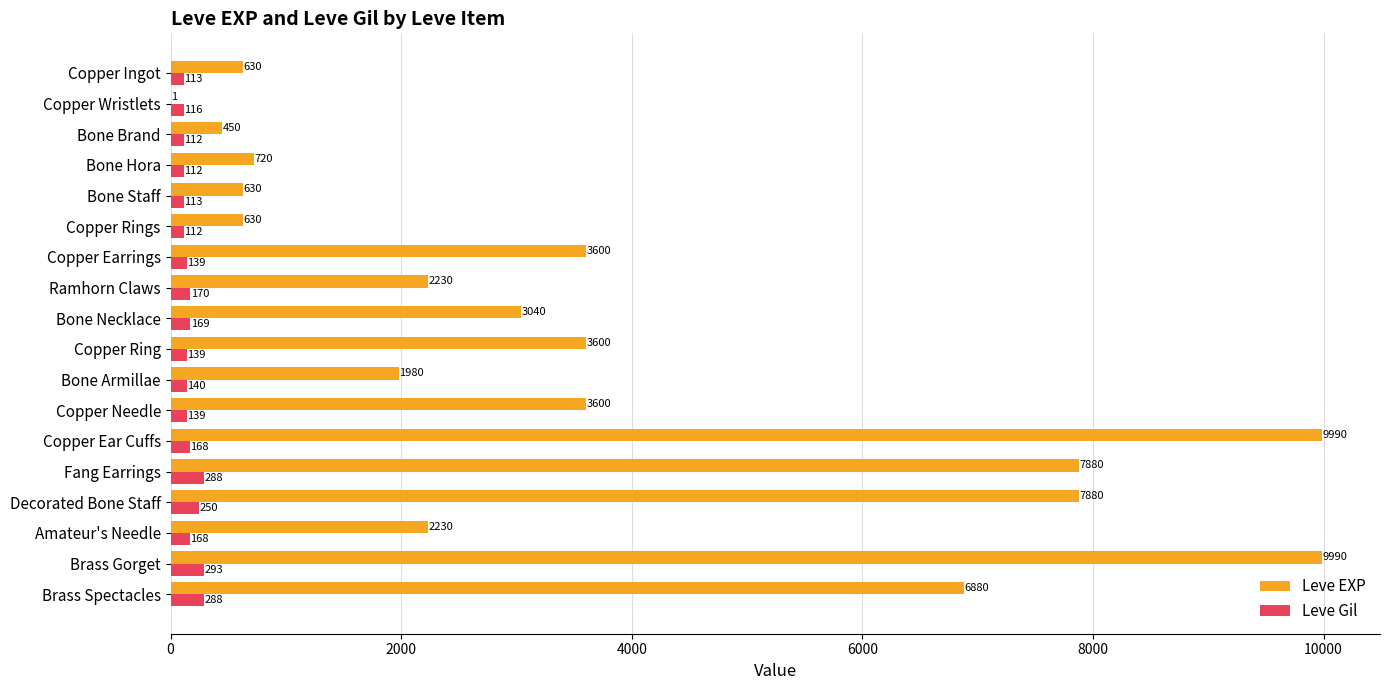

True or false: Leve Gil has a value of 169 at Bone Necklace.

True